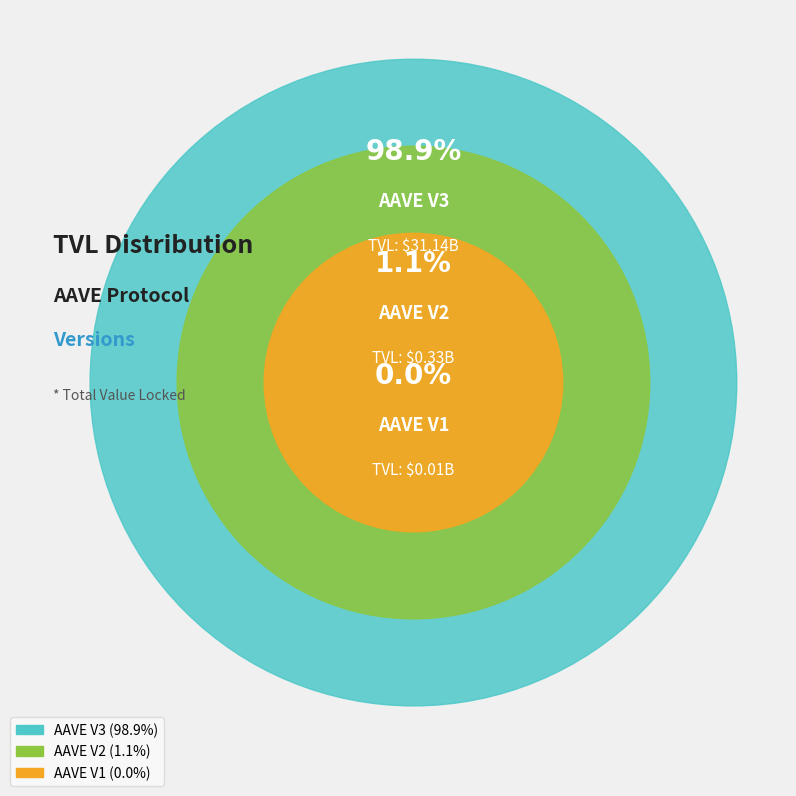

Which category accounts for the majority?

AAVE V3